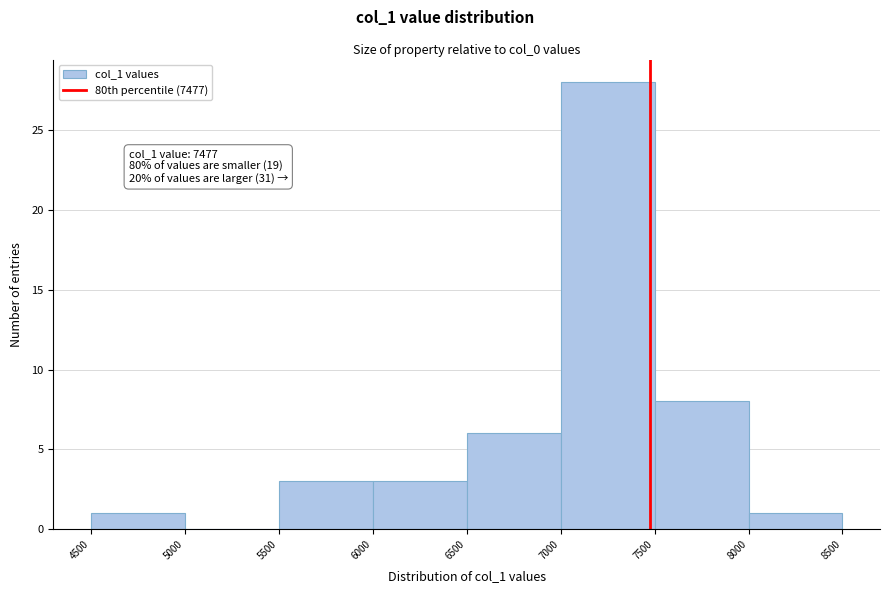

Over which range of the x-axis is the bar tallest?

7000 to 7500